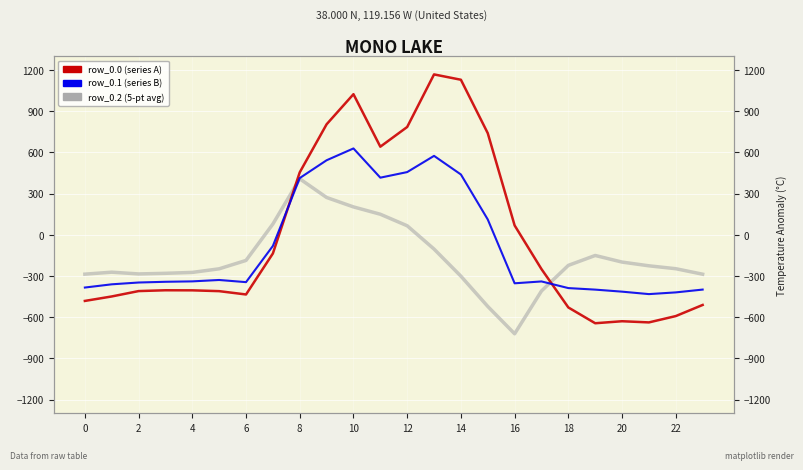

How many data points in row_0.0 are less than -404?

13